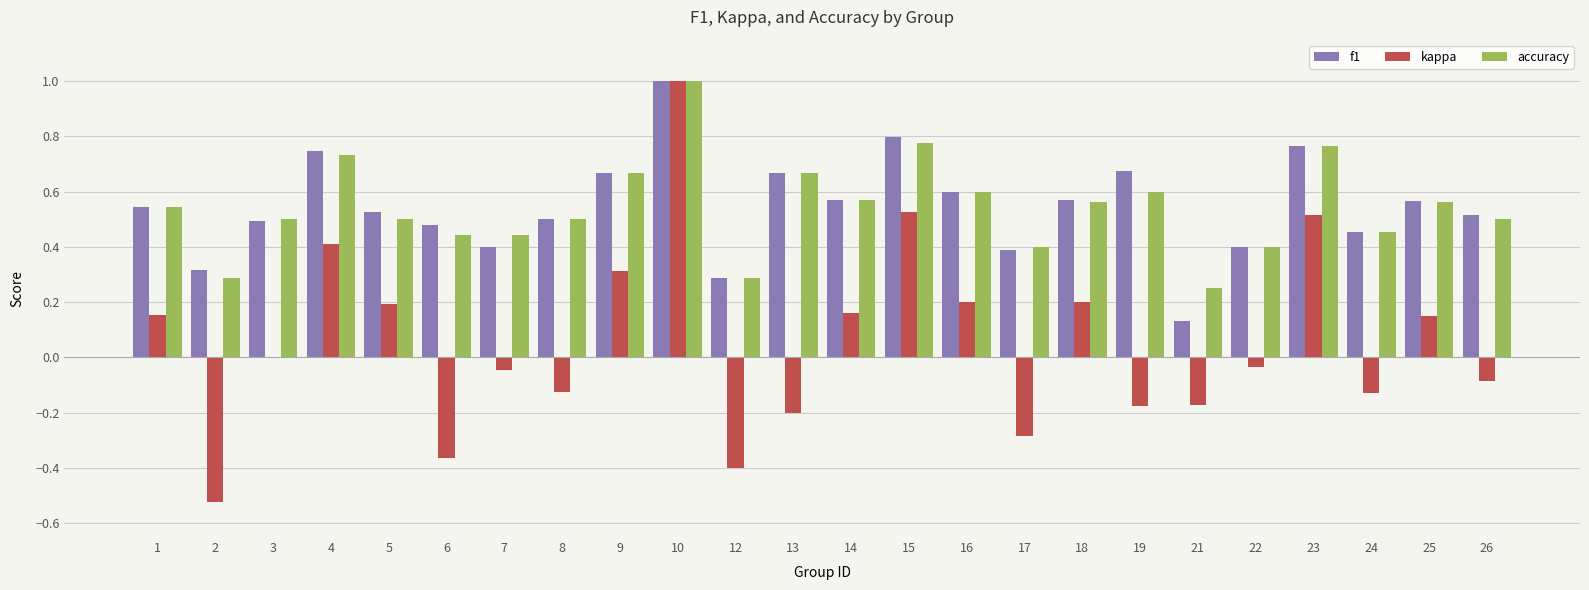

What is the maximum value shown in the chart?

1.0